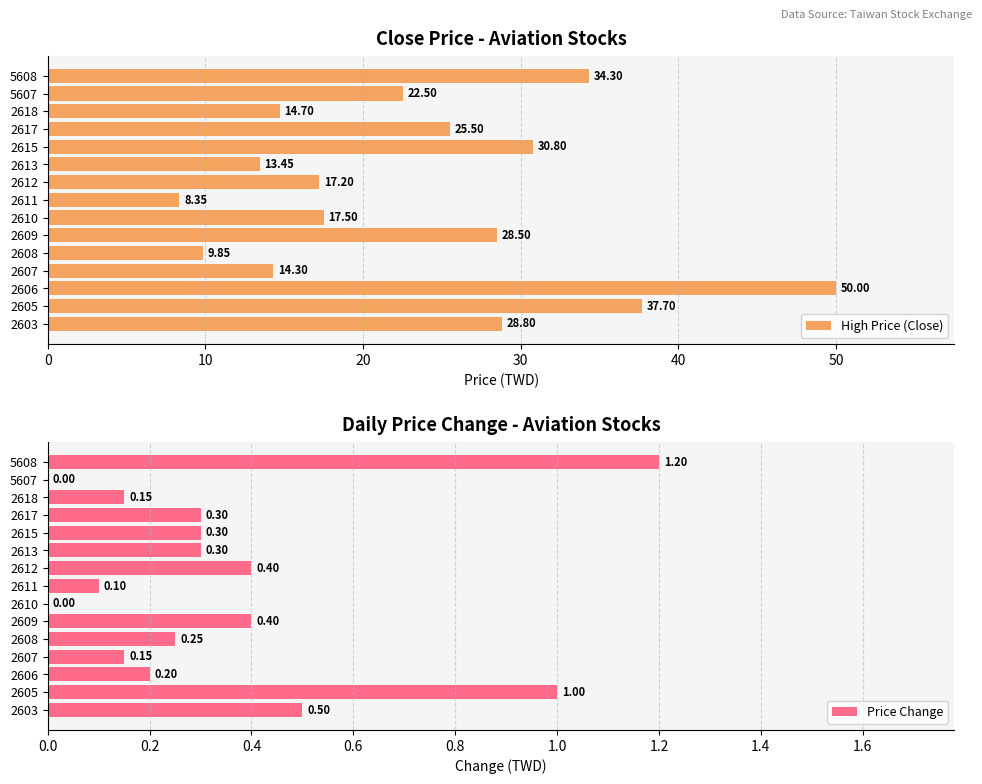

What is the difference between the maximum and minimum values in the Price Change series?

1.2